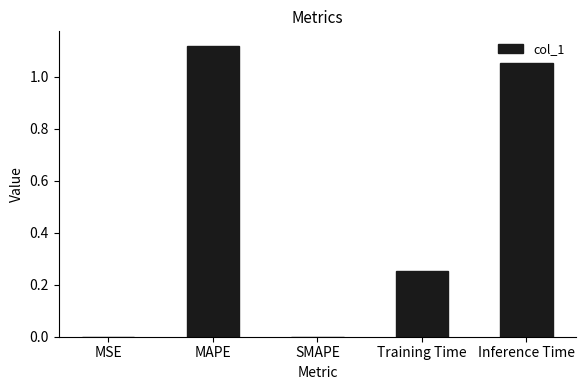

Count the number of data series in this chart.

1